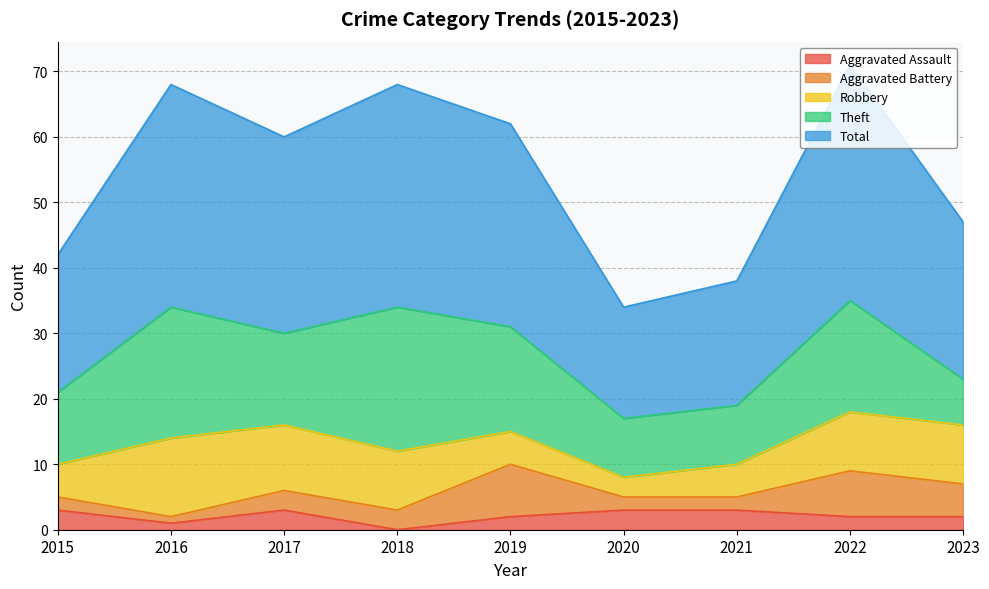

True or false: Aggravated Battery has more than 2 interior local peaks.

False